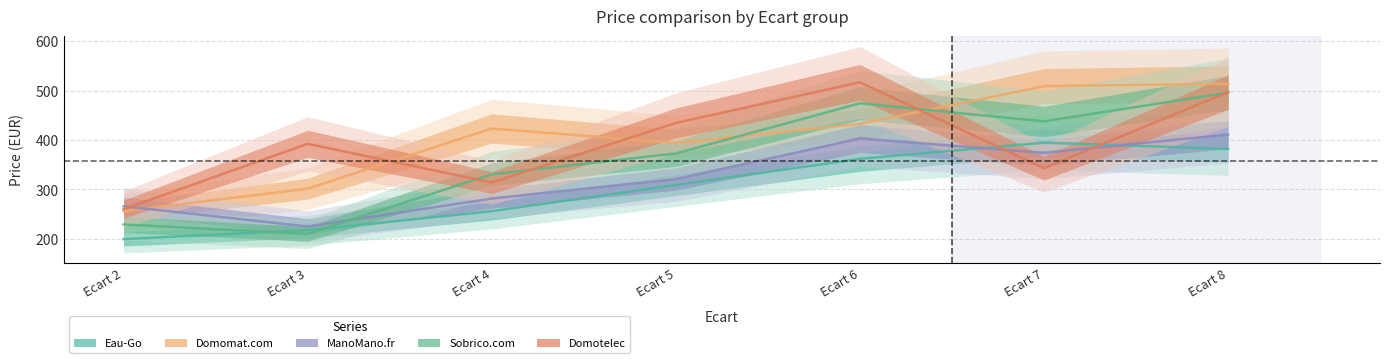

What is the spread (max minus min) of values at Ecart 8?

132.0